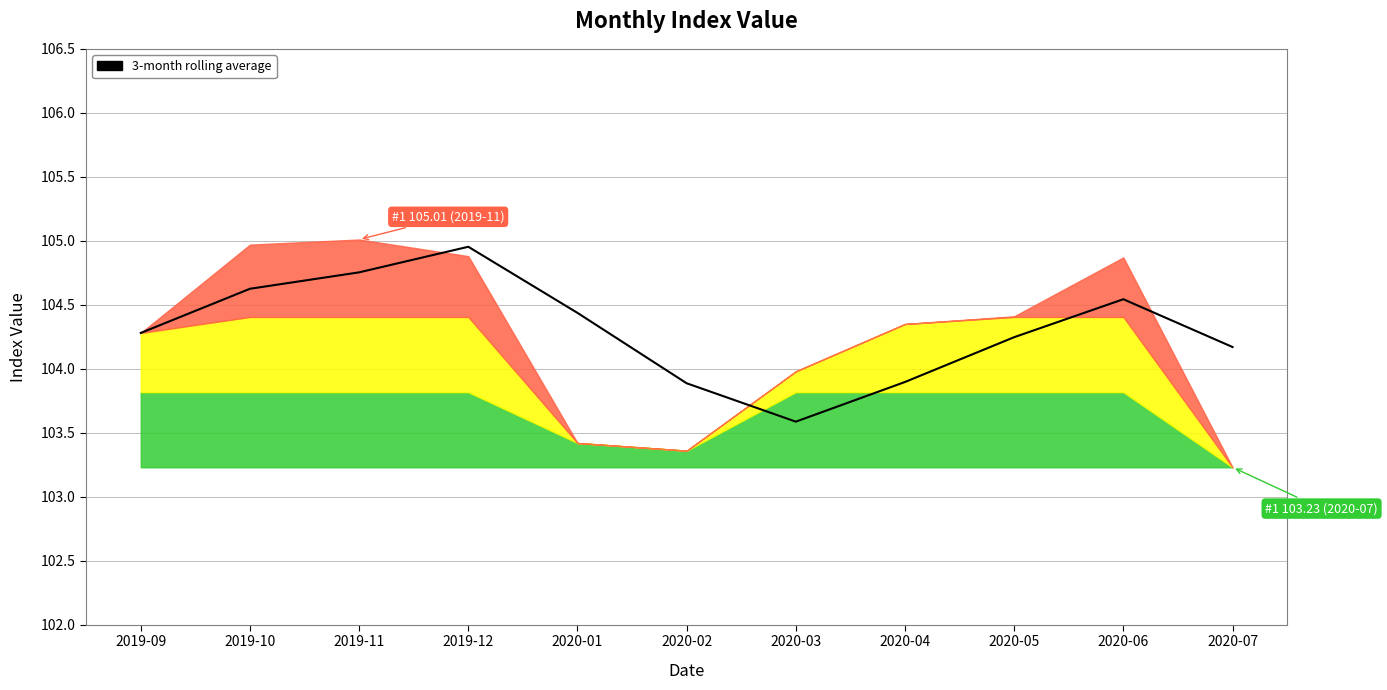

The value at 2019-09 is 38.4. True or false?

False